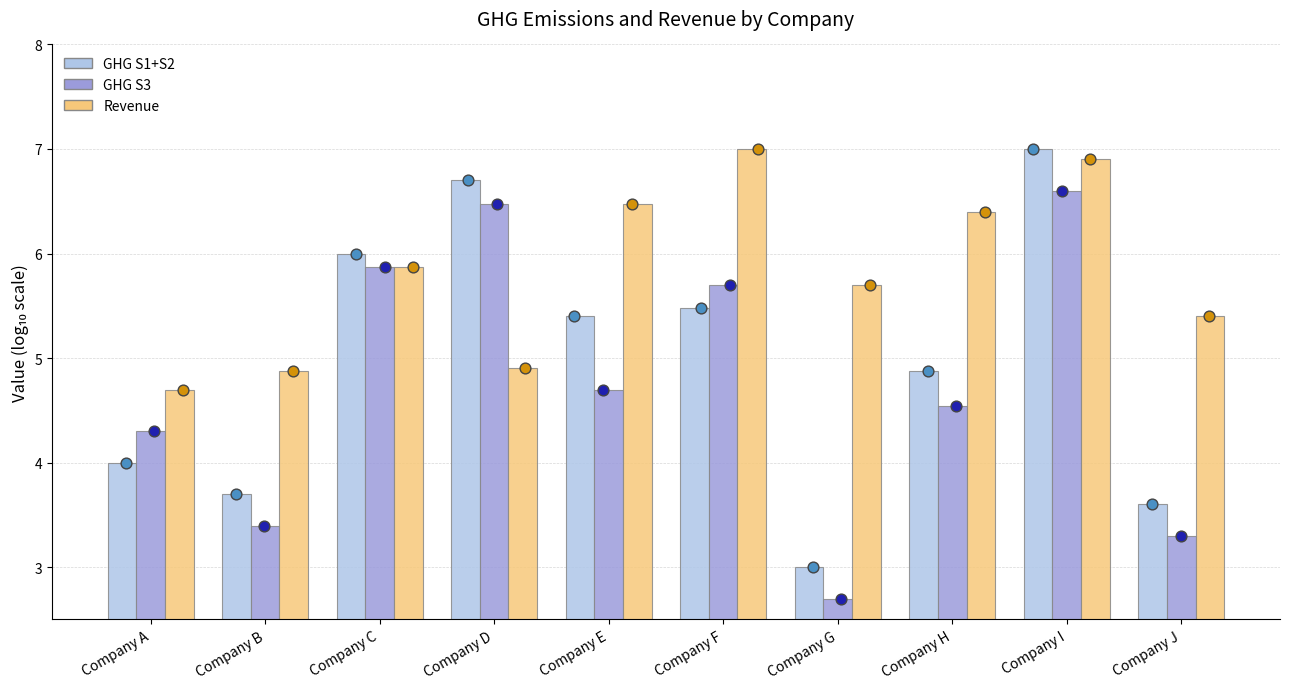

Which series has the largest total across all categories?

Revenue